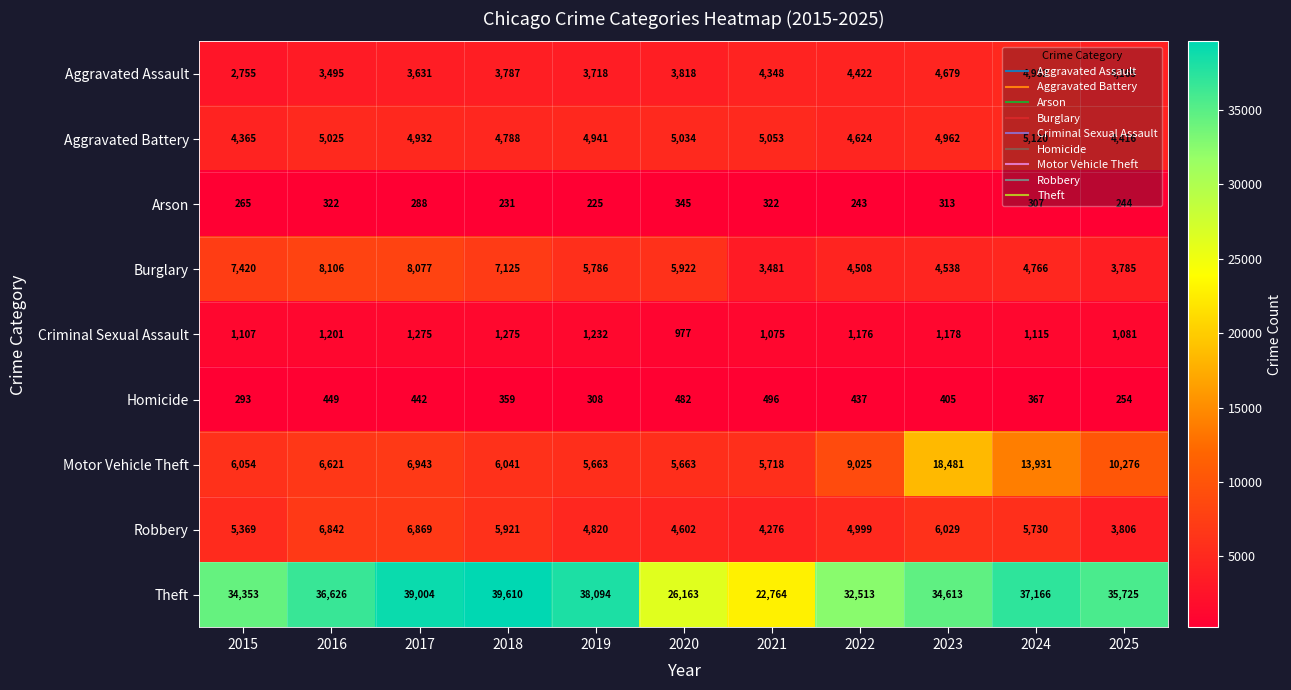

What is the average value of the Homicide series?

390